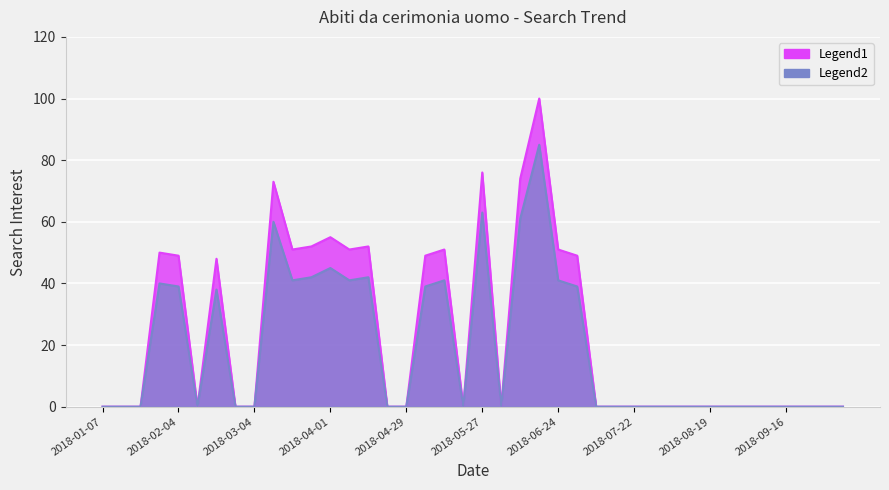

List the labels in order of abiti da cerimonia uomo value, largest first.

2018-06-17, 2018-05-27, 2018-06-10, 2018-03-11, 2018-04-01, 2018-03-25, 2018-04-15, 2018-03-18, 2018-04-08, 2018-05-13, 2018-06-24, 2018-01-28, 2018-02-04, 2018-05-06, 2018-07-01, 2018-02-18, 2018-01-07, 2018-01-14, 2018-01-21, 2018-02-11, 2018-02-25, 2018-03-04, 2018-04-22, 2018-04-29, 2018-05-20, 2018-06-03, 2018-07-08, 2018-07-15, 2018-07-22, 2018-07-29, 2018-08-05, 2018-08-12, 2018-08-19, 2018-08-26, 2018-09-02, 2018-09-09, 2018-09-16, 2018-09-23, 2018-09-30, 2018-10-07